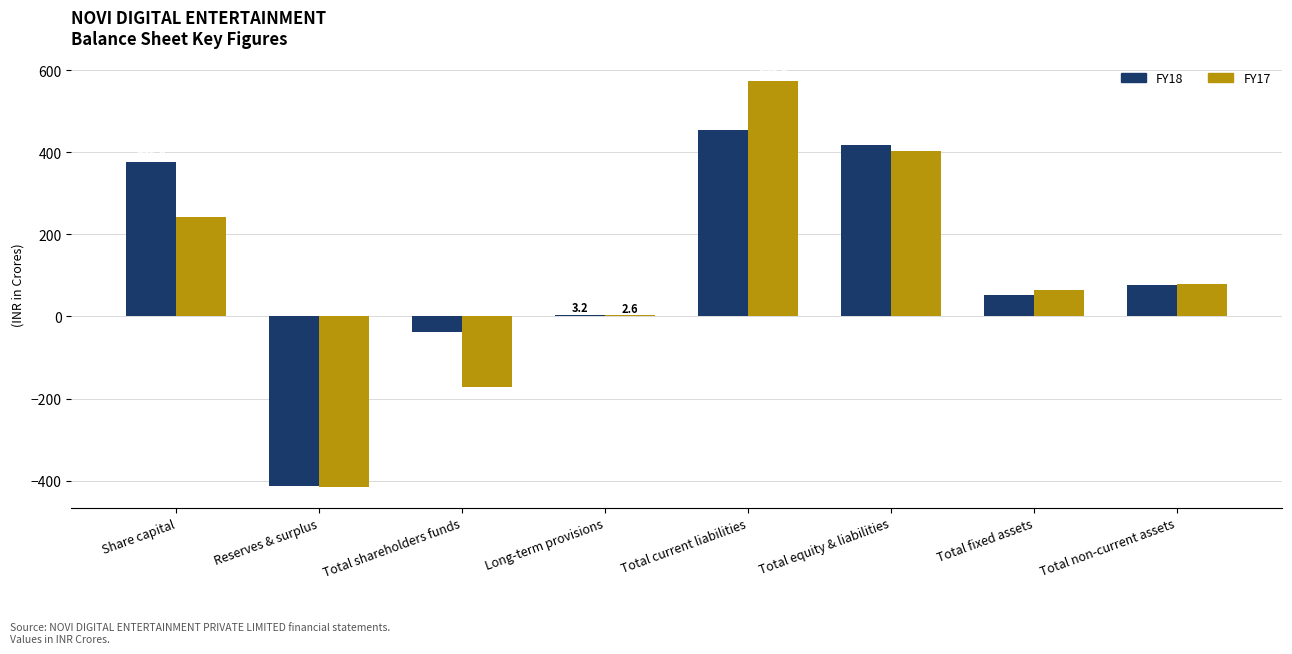

Read the FY17 value at Total equity & liabilities.

403.9